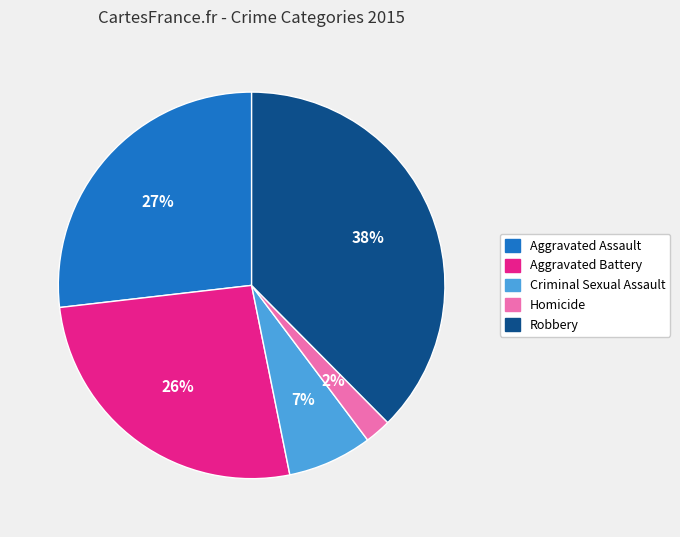

What is the ratio of the value at Criminal Sexual Assault to the value at Aggravated Battery?

0.3